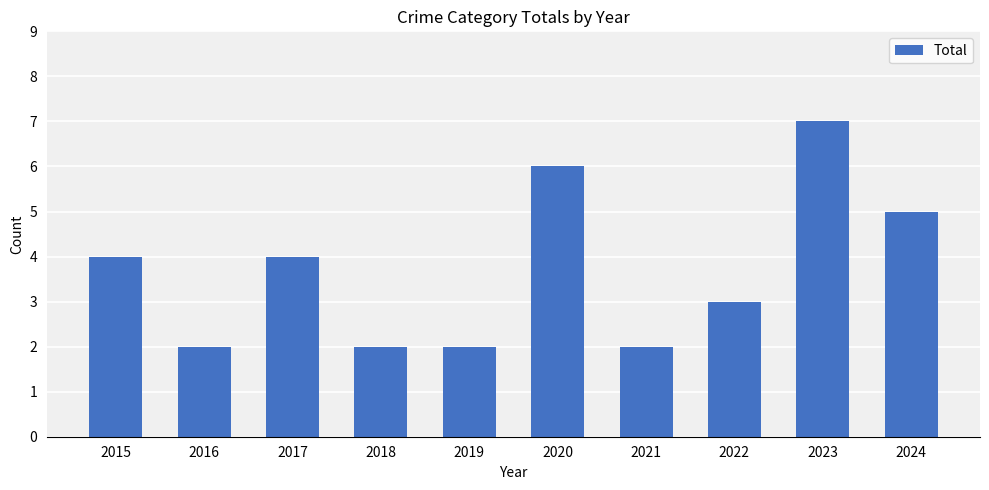

How many values are between 2 and 5?

8